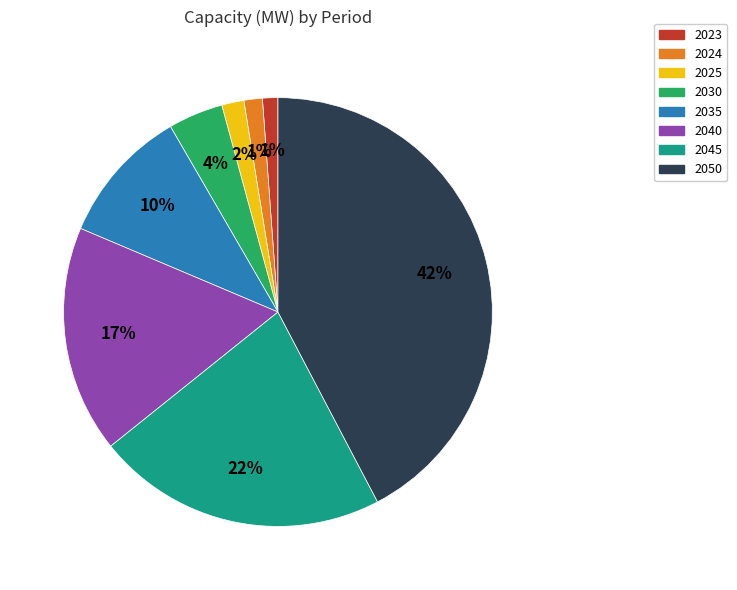

Which has a higher value, 2030 or 2025?

2030